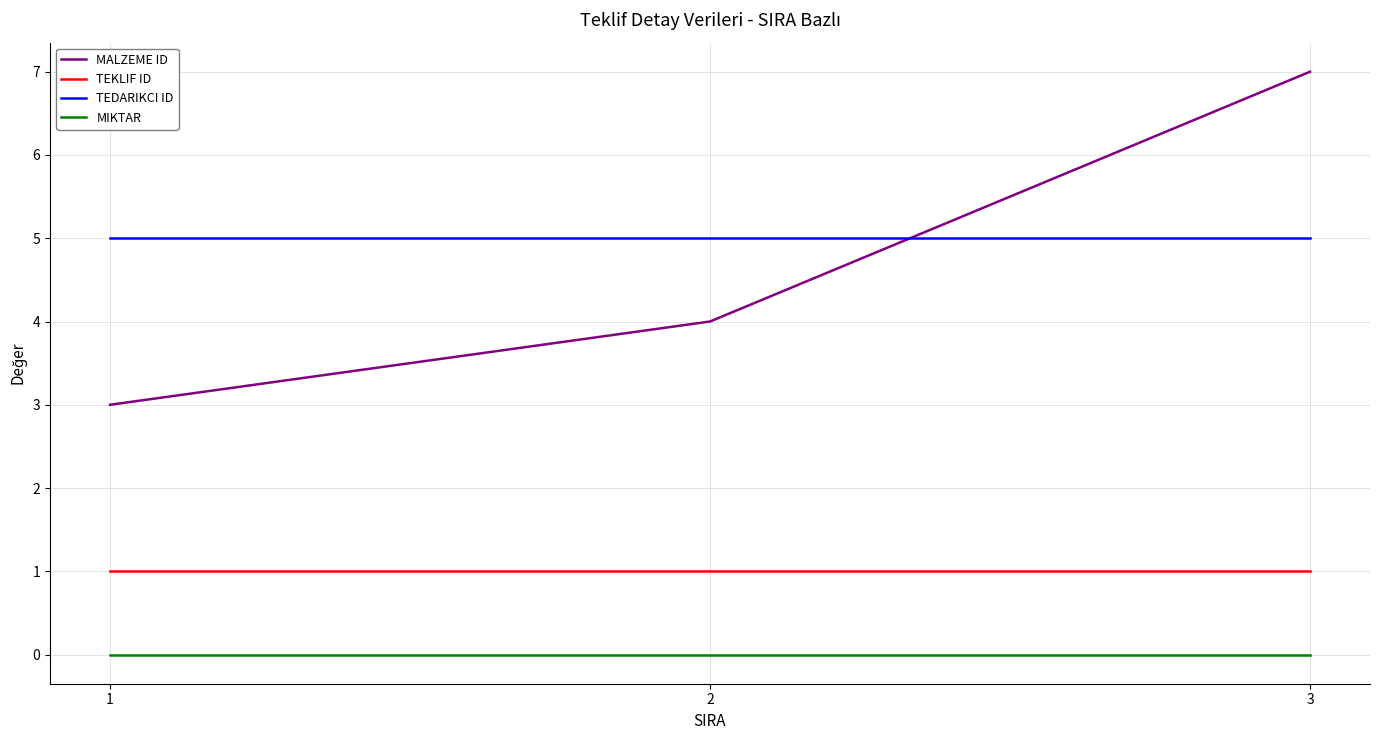

At how many categories does at least one series exceed 2?

3